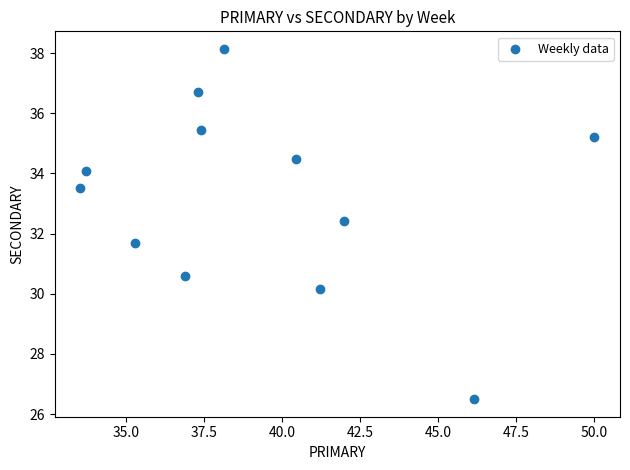

What is the average Y value?

33.2